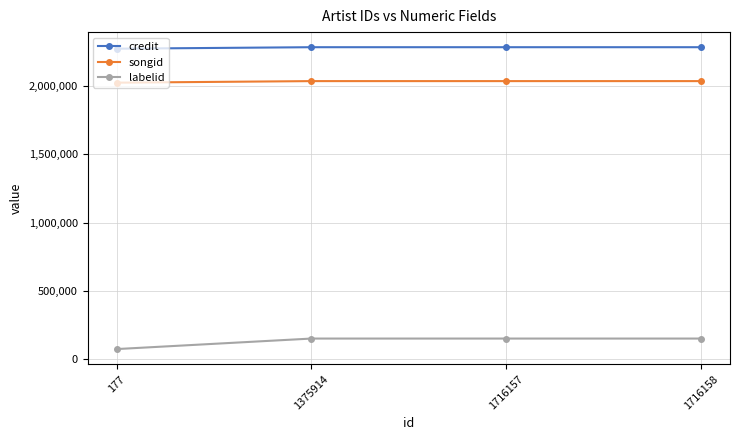

Reading right to left, list all the values displayed in this chart.

credit: 2285545	2285545	2285545	2274606
songid: 2037073	2037073	2037073	2025545
labelid: 150373	150373	150373	73360